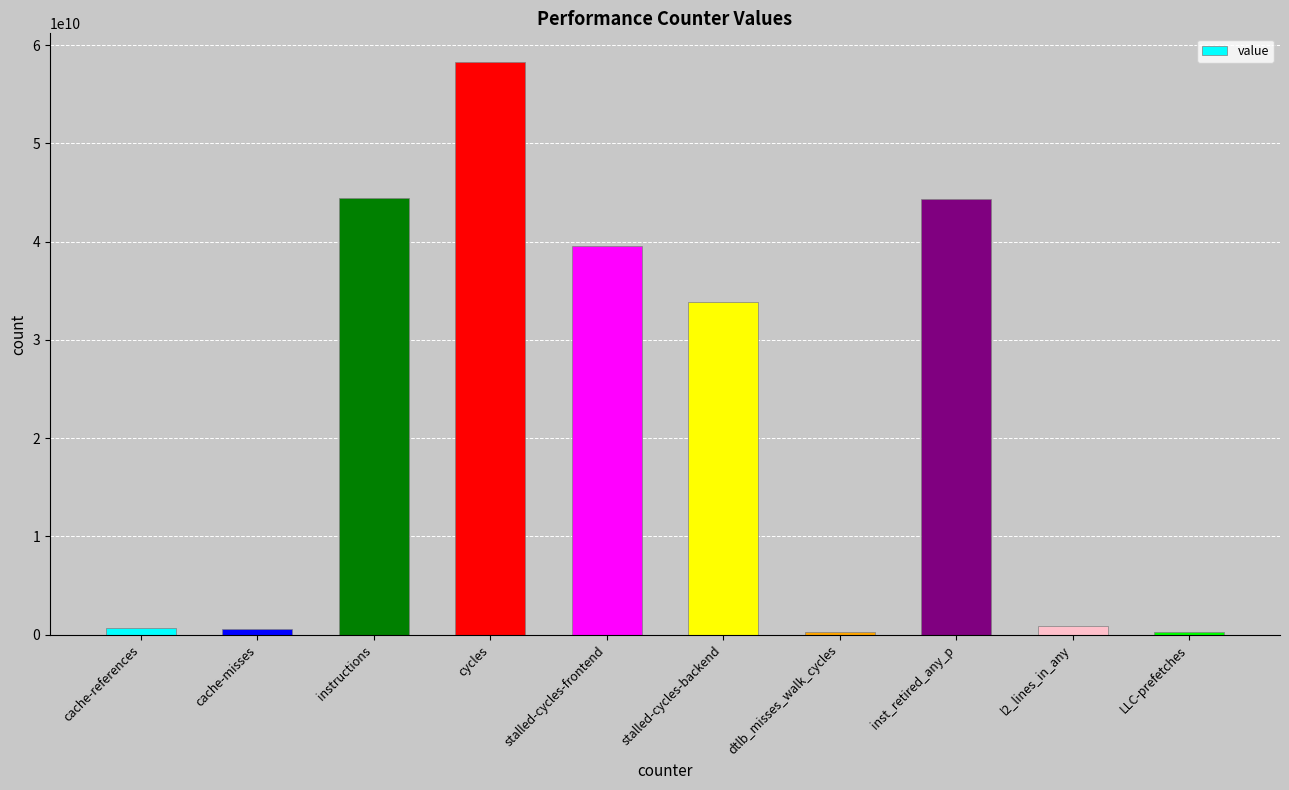

The value at stalled-cycles-frontend is 39584587021. True or false?

True